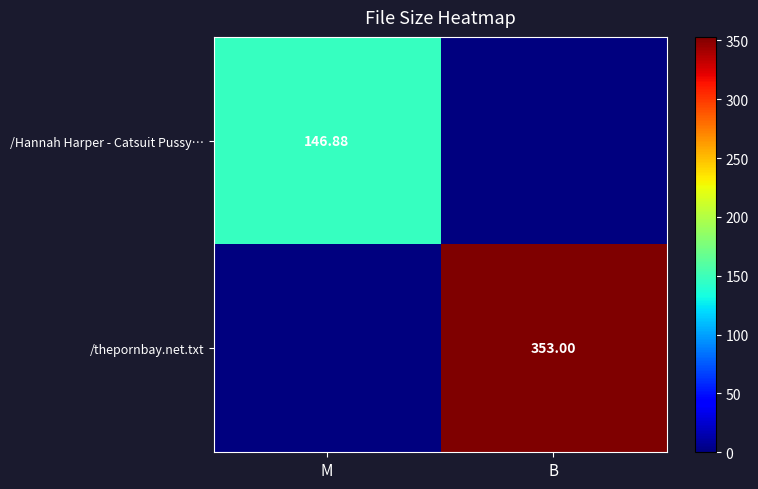

The value of /thepornbay.net.txt at M is 154.9. True or false?

False